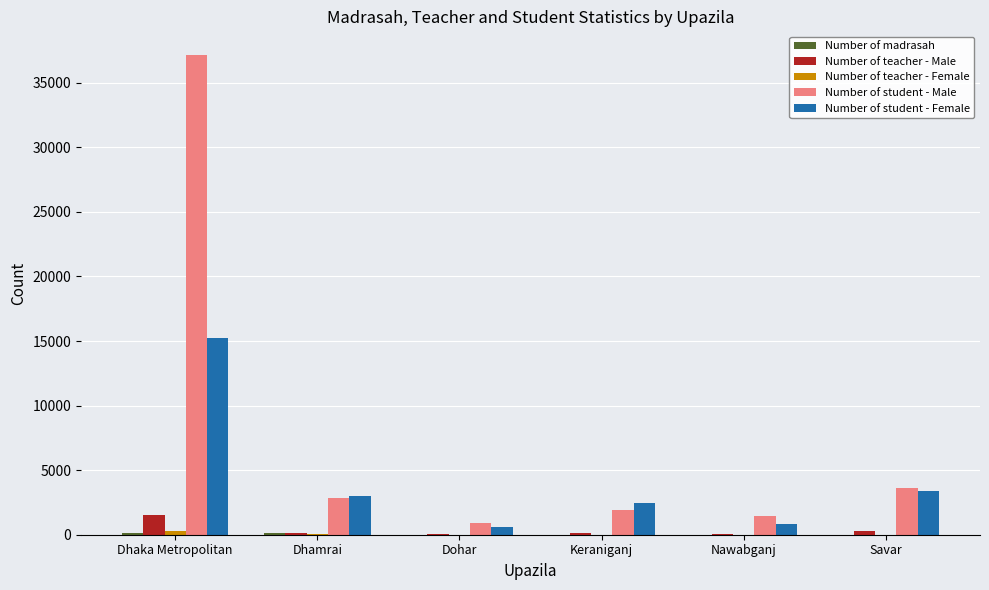

Which series has the largest total across all categories?

Number of student - Male